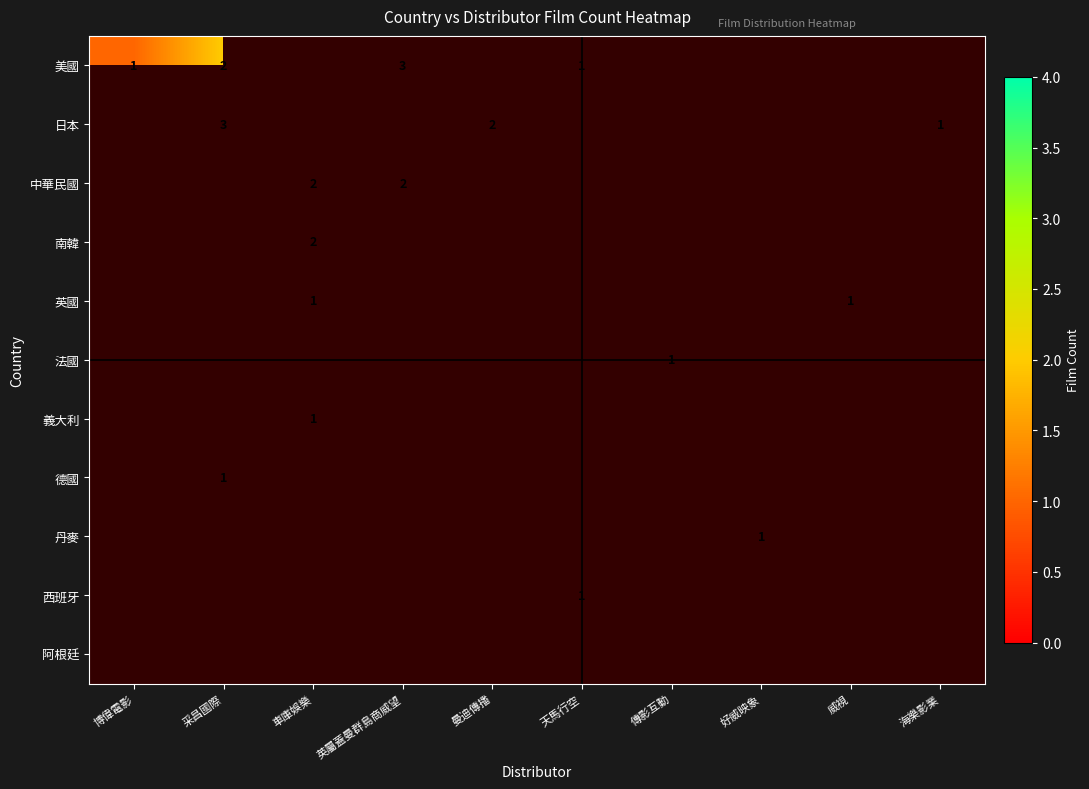

Is it true that 日本 equals 3 at 采昌國際?

True